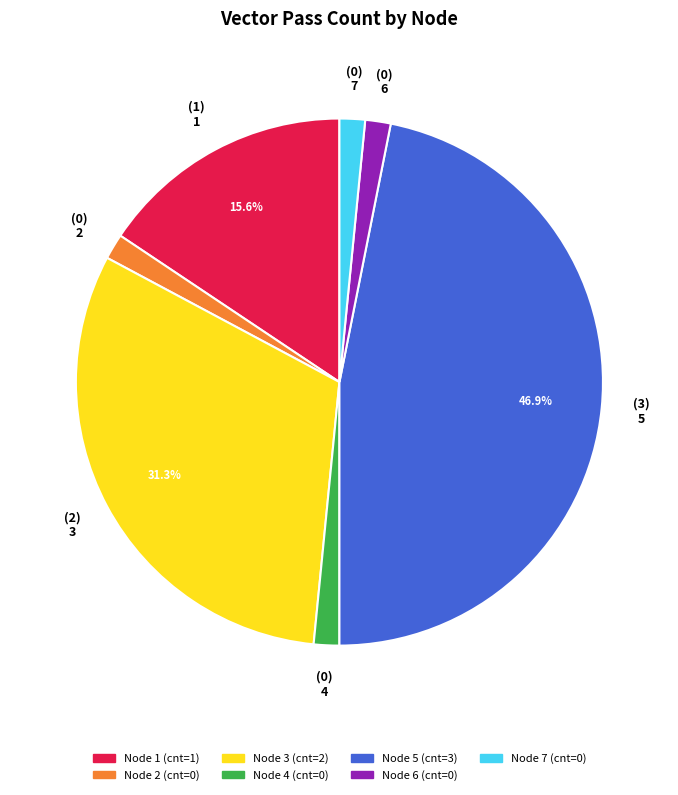

Does any single category account for the majority?

No